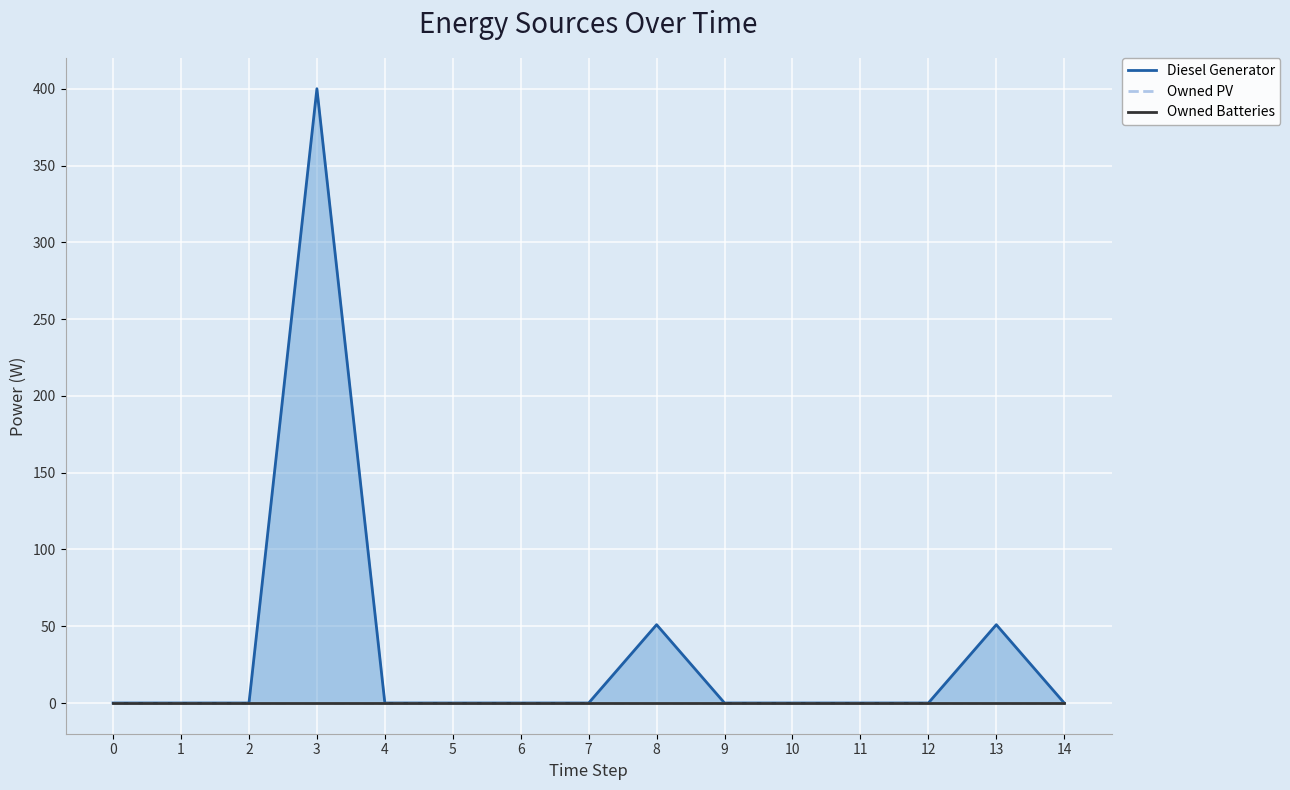

Reading left to right, what are all the values shown in this chart?

Diesel Generator: 0=0.0	1=0.0	2=0.0	3=400.0	4=0.0	5=0.0	6=0.0	7=0.0	8=51.0	9=0.0	10=0.0	11=0.0	12=0.0	13=51.0	14=0.0
Owned PV: 0=0.0	1=0.0	2=0.0	3=0.0	4=0.0	5=0.0	6=0.0	7=0.0	8=0.0	9=0.0	10=0.0	11=0.0	12=0.0	13=0.0	14=0.0
Owned Batteries: 0=0.0	1=0.0	2=0.0	3=0.0	4=0.0	5=0.0	6=0.0	7=0.0	8=0.0	9=0.0	10=0.0	11=0.0	12=0.0	13=0.0	14=0.0